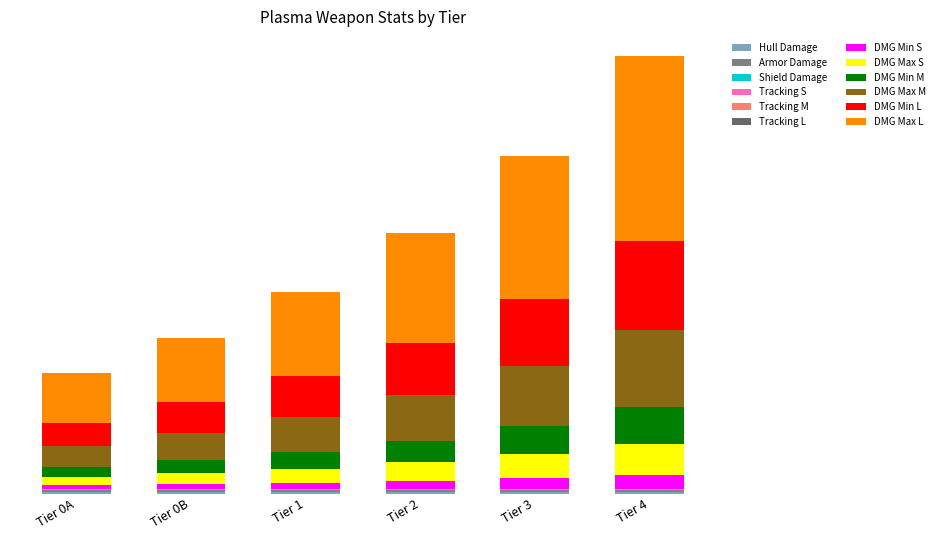

Does the chart contain stacked bars?

Yes